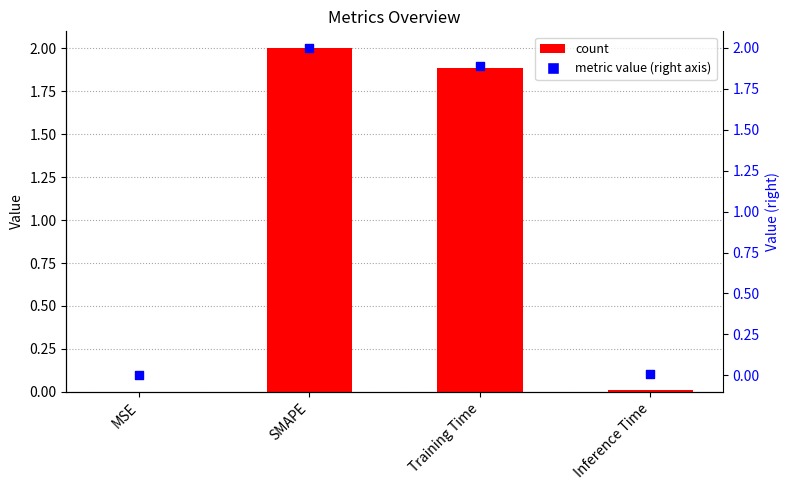

At which category is the sum across all series the highest?

SMAPE